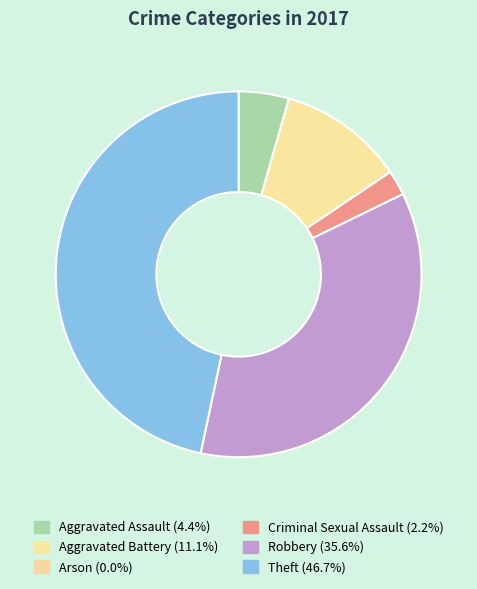

What is the ratio of the value at Aggravated Assault to the value at Theft?

0.1